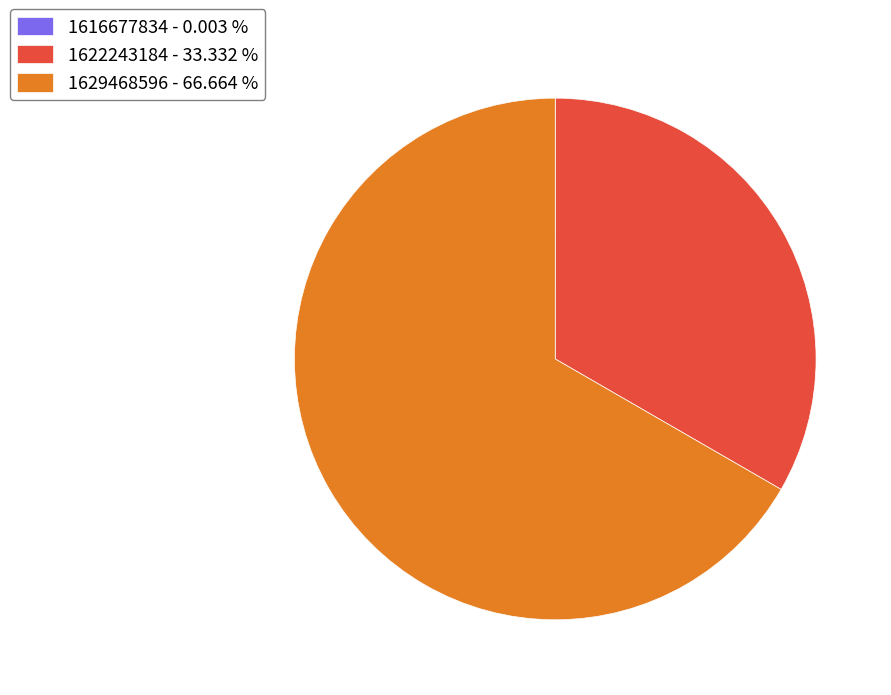

Does any single category account for the majority?

Yes